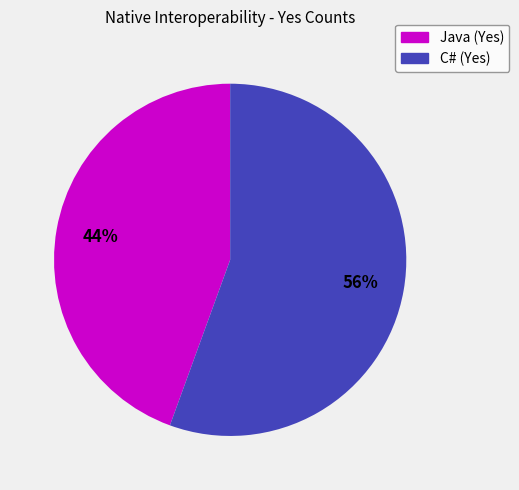

Rank the categories by value from lowest to highest.

Java (Yes), C# (Yes)